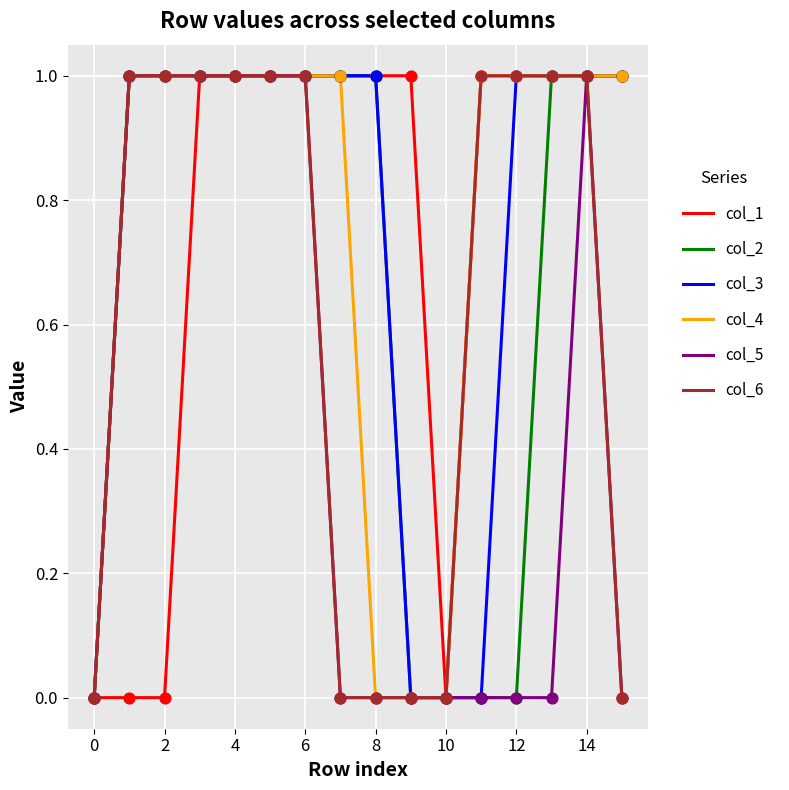

Which series has the largest total across all categories?

col_1